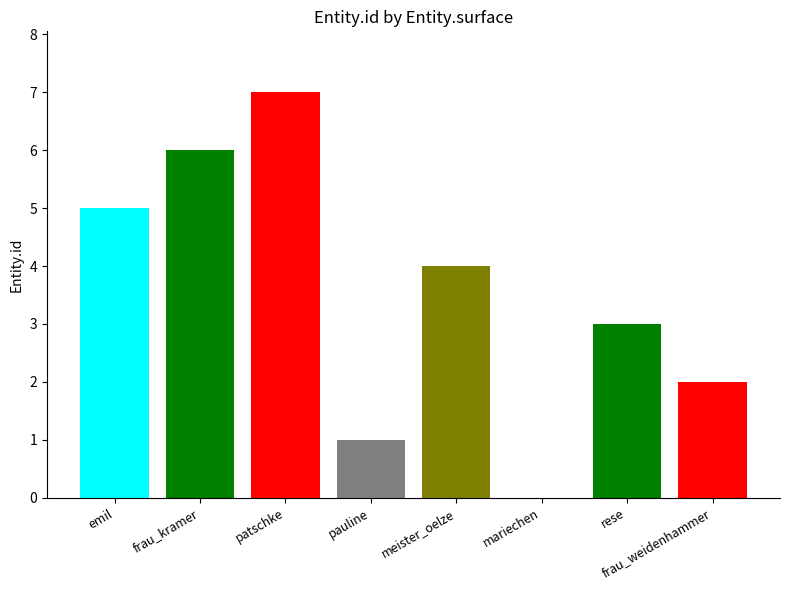

Approximately how many times larger is the value at emil compared to frau_kramer?

0.8